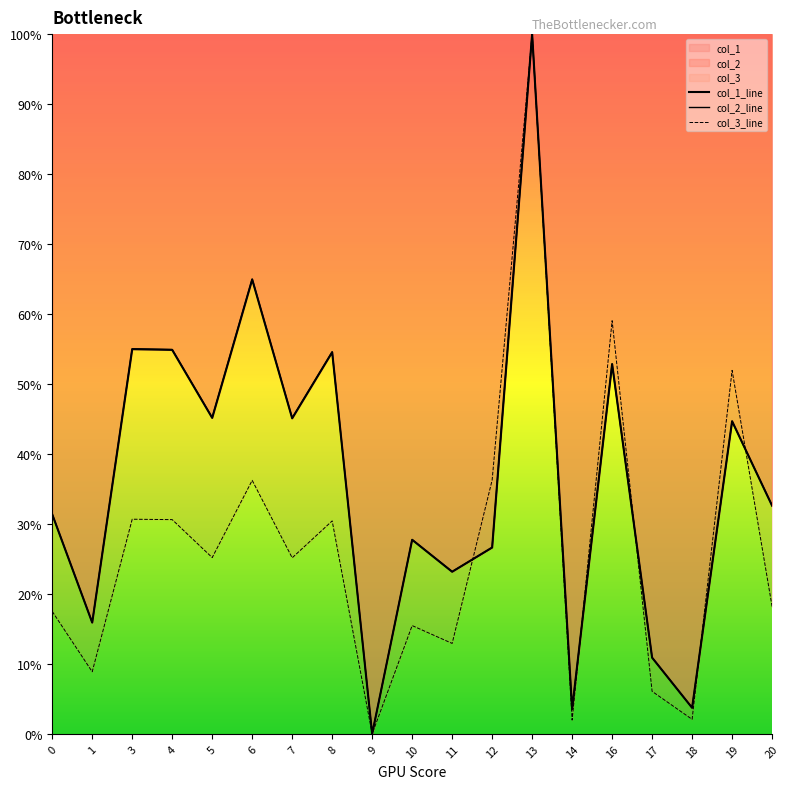

True or false: col_2 has a value of 26.6 at 12.

True